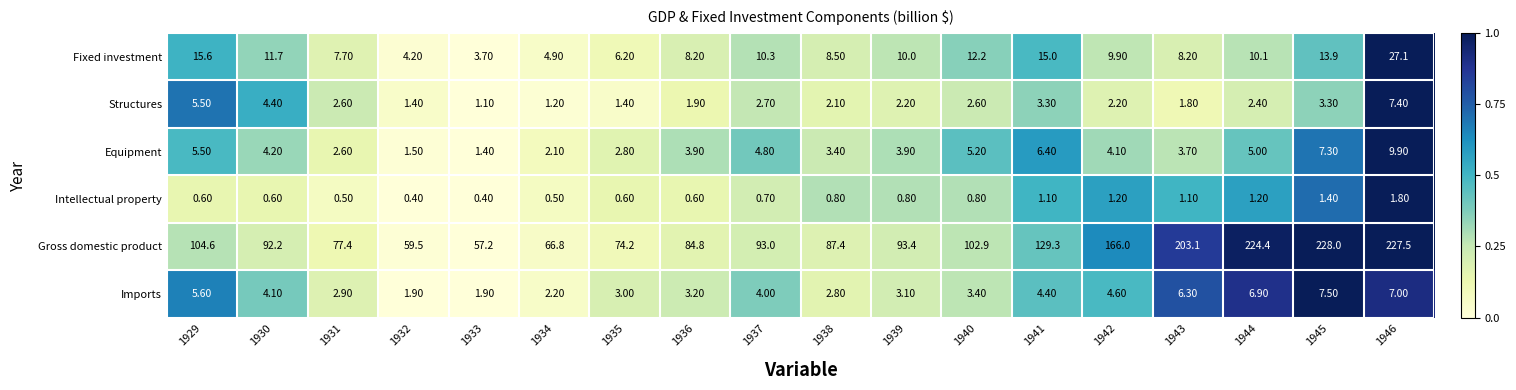

Between 1933 and 1934, which series saw the biggest shift?

Gross domestic product